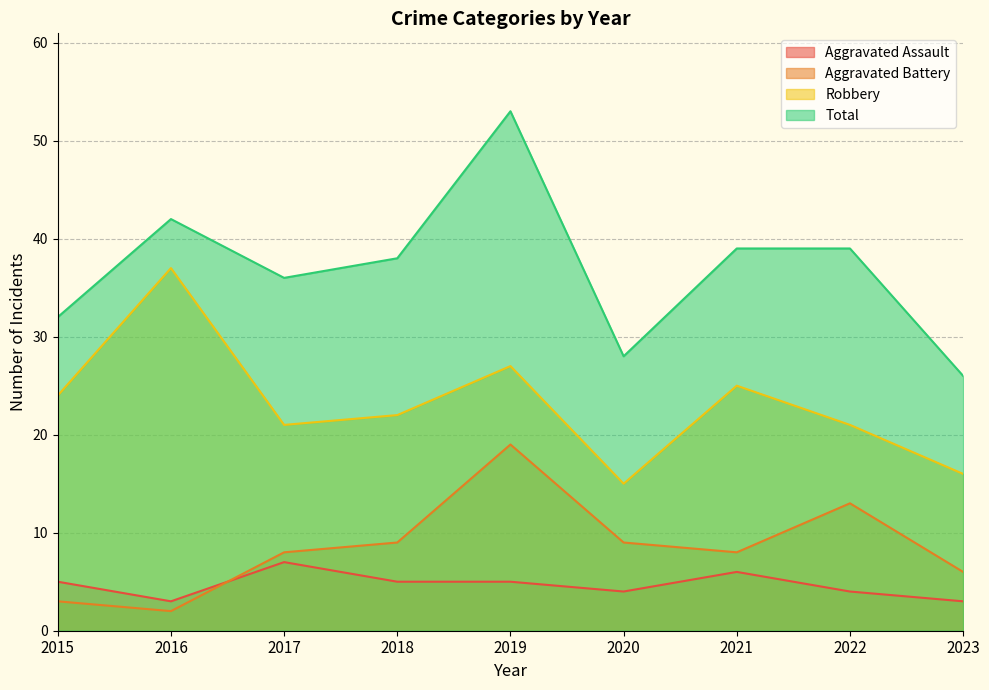

How many lines are shown in the chart?

4